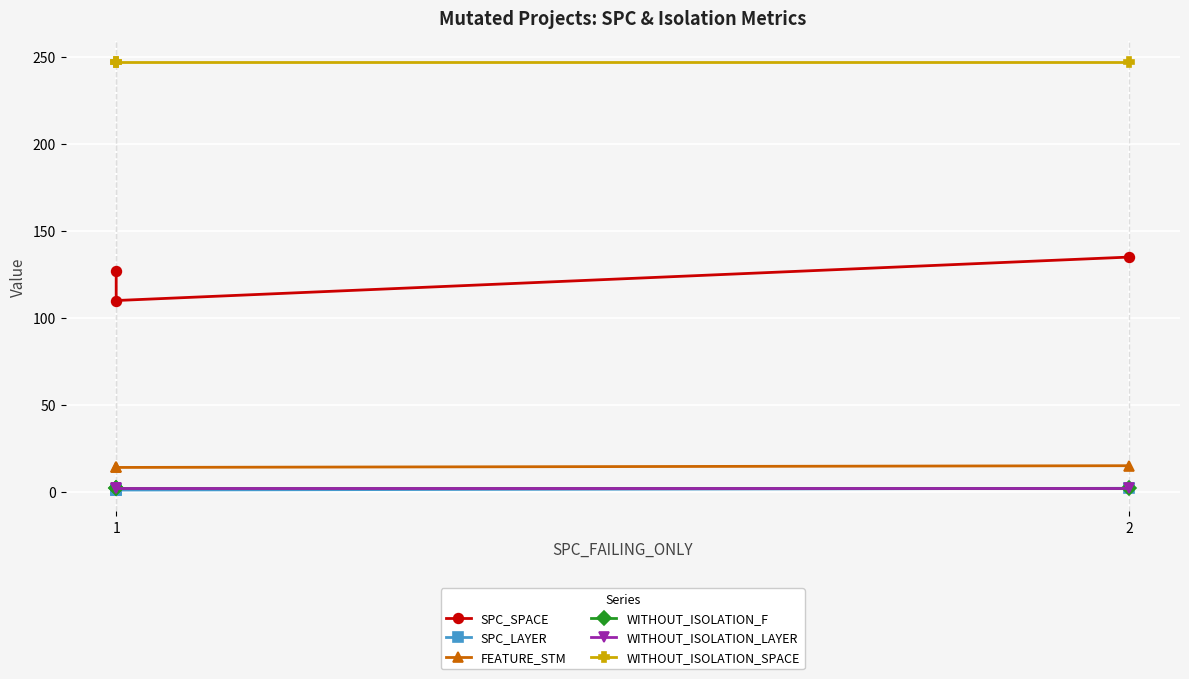

Rank the series at 2 from highest to lowest value.

WITHOUT_ISOLATION_SPACE, SPC_SPACE, FEATURE_STM, WITHOUT_ISOLATION_F, WITHOUT_ISOLATION_LAYER, SPC_LAYER